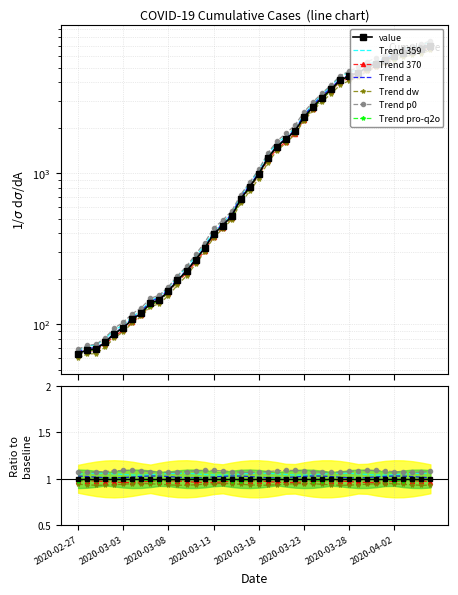

What position from the left is 2020-03-06?

9